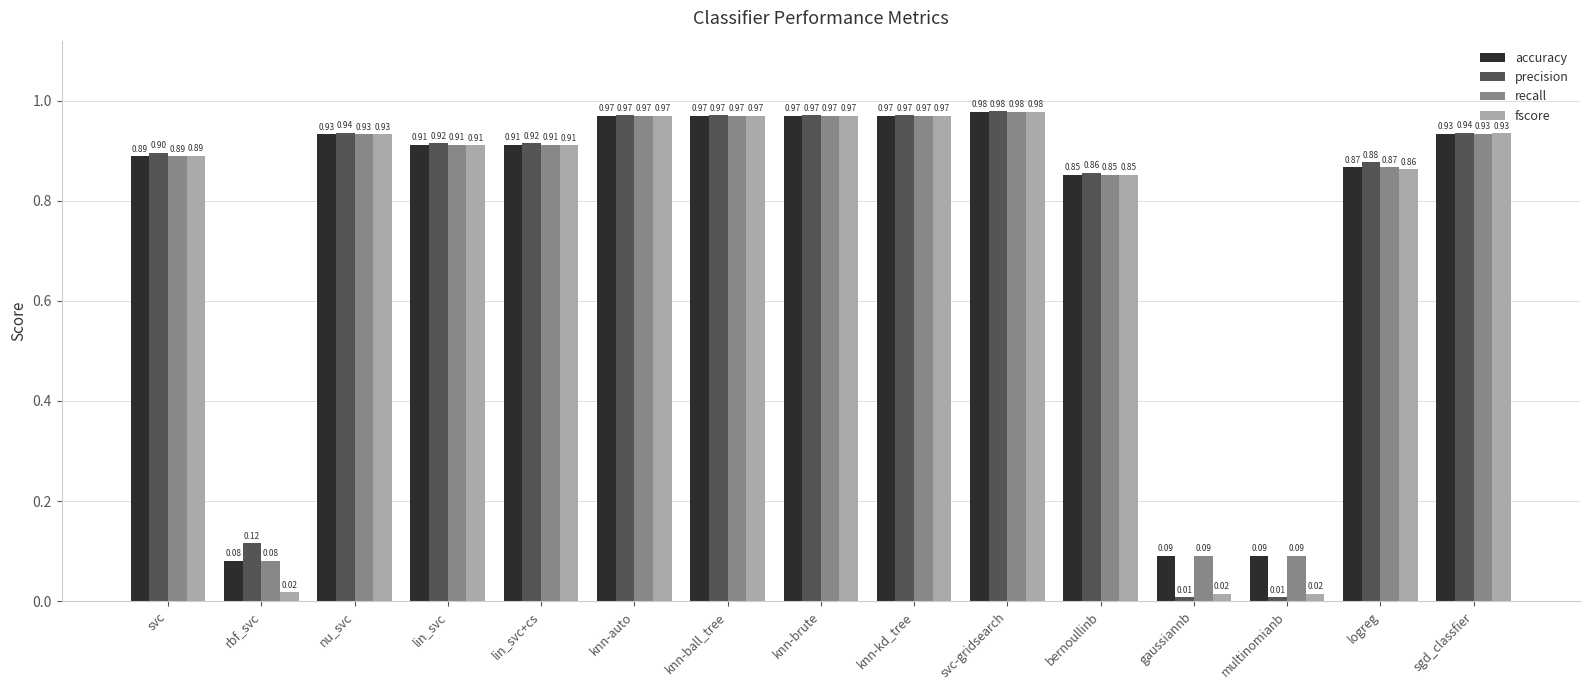

Which series has the widest spread of values?

precision